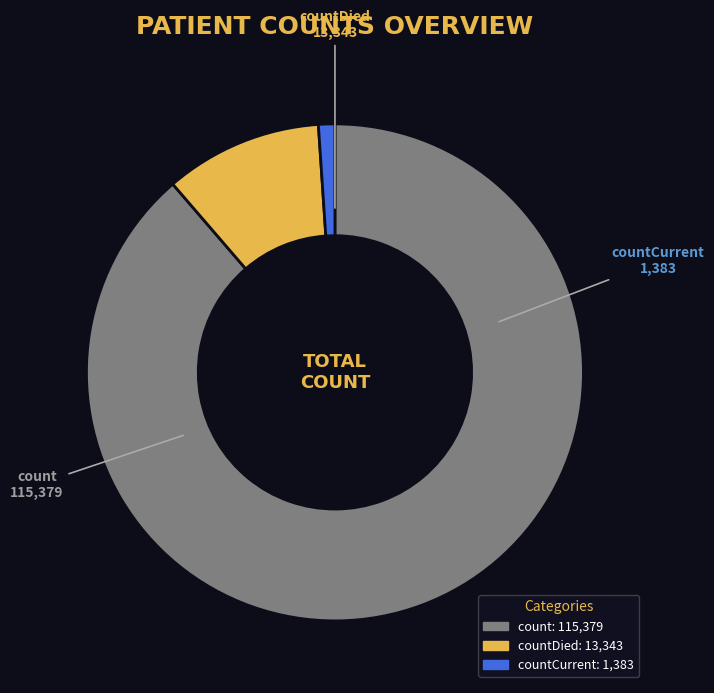

Rank the categories by value from lowest to highest.

countCurrent, countDied, count